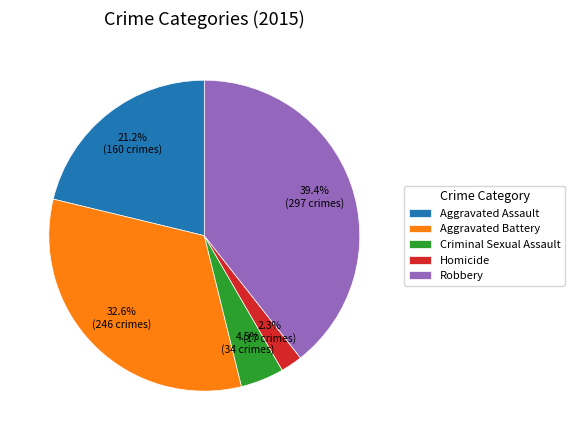

What percentage is the Homicide slice, to the nearest percent?

2%